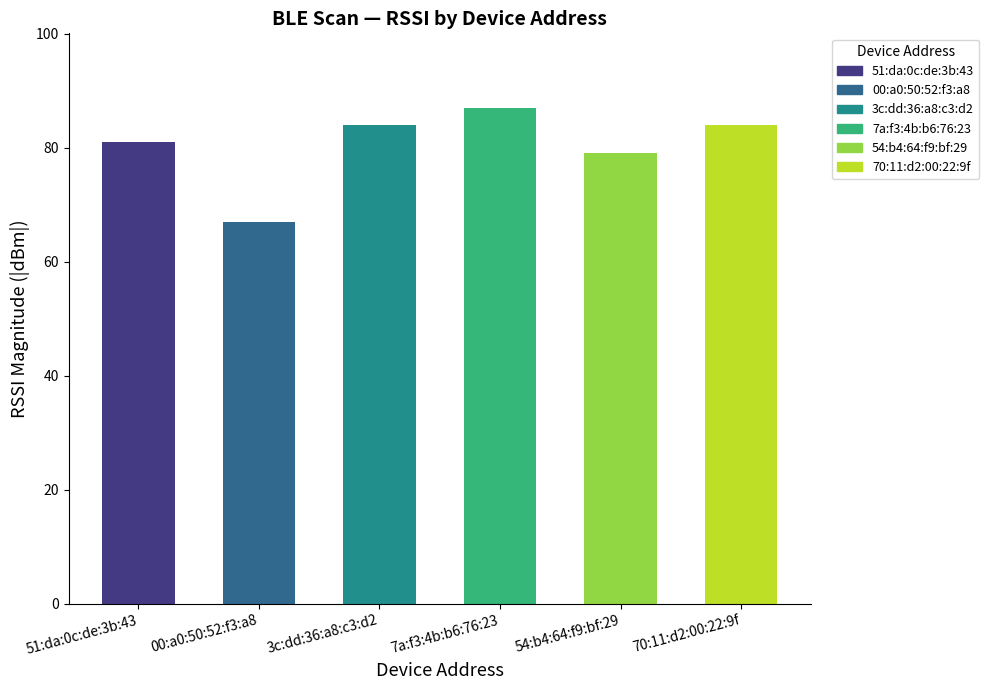

Is it true that the value at 3c:dd:36:a8:c3:d2 is -126?

False